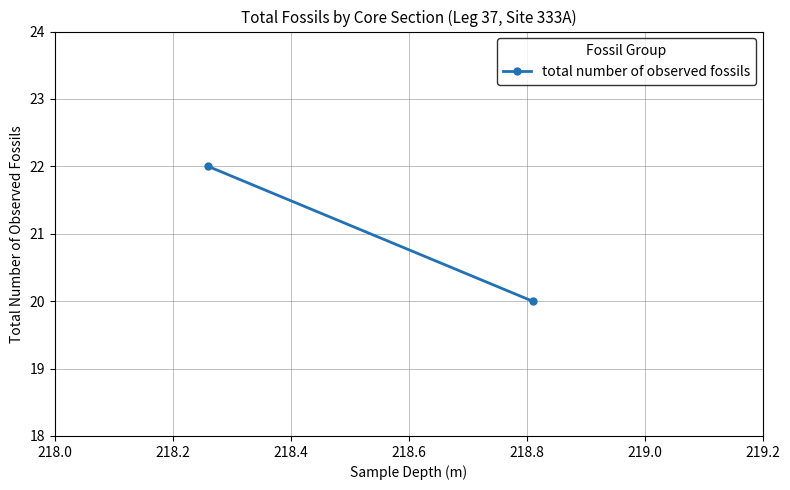

Count the values in the range 20 to 22.

2